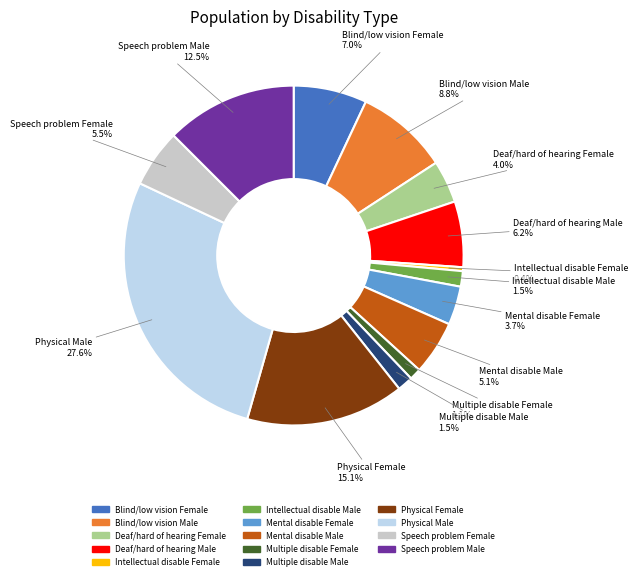

What is the smallest slice in the pie chart?

Intellectual disable Female